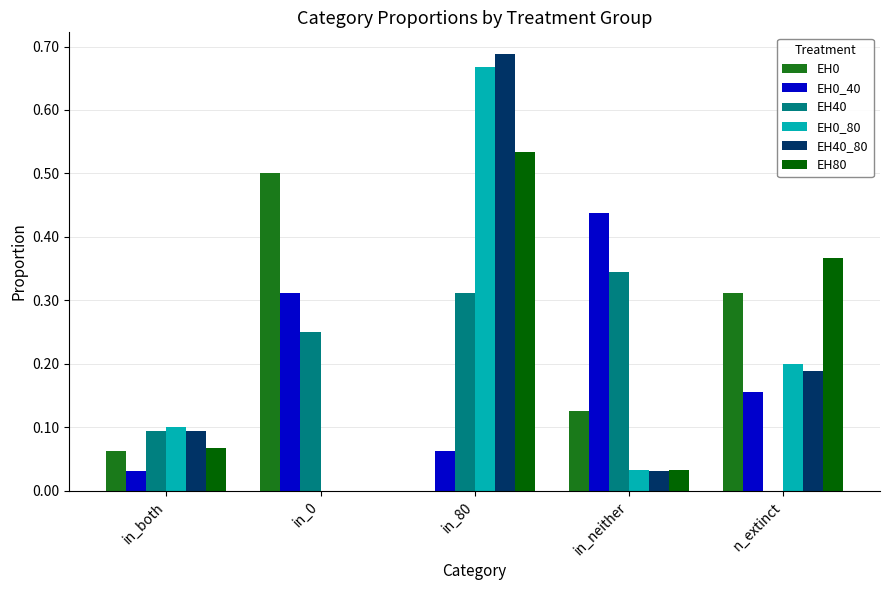

How many groups of bars are there?

5